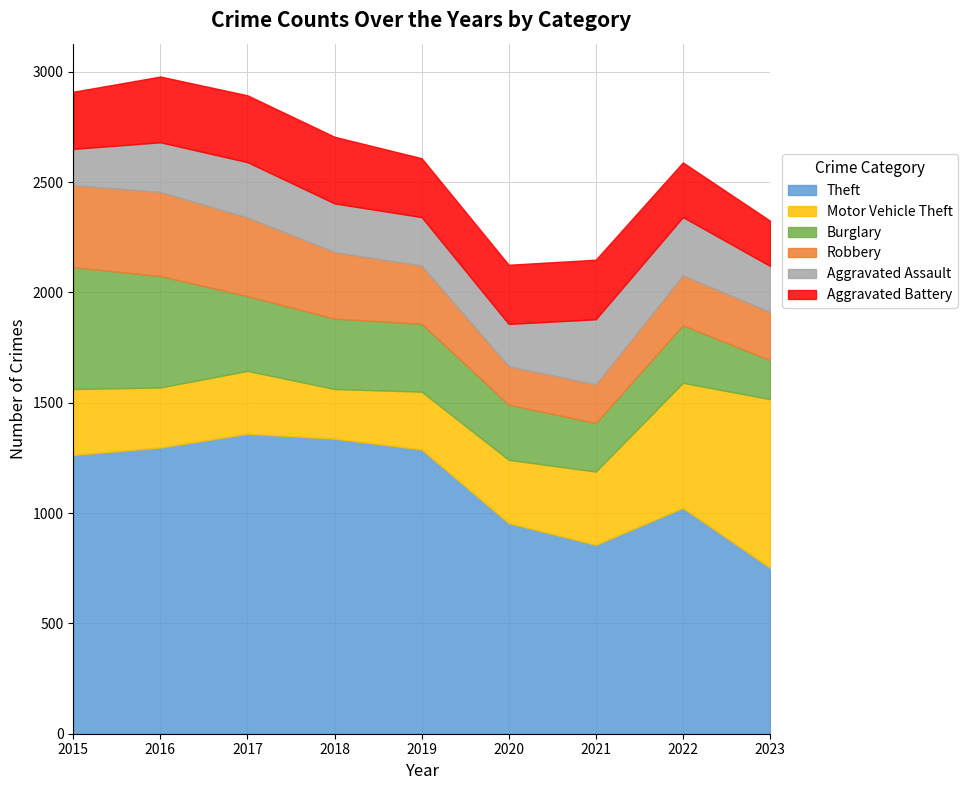

What is the difference between the Aggravated Assault values at 2015 and 2017?

87